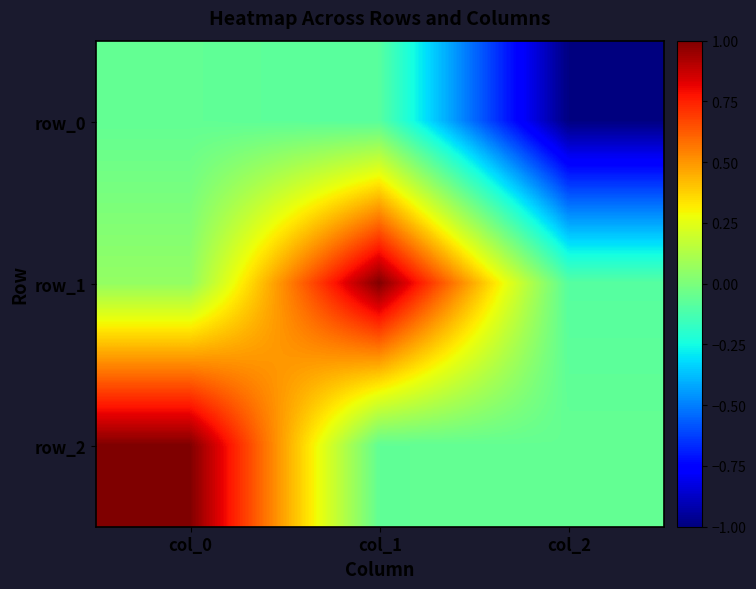

Where is row_1 nearest to the value 0?

col_0